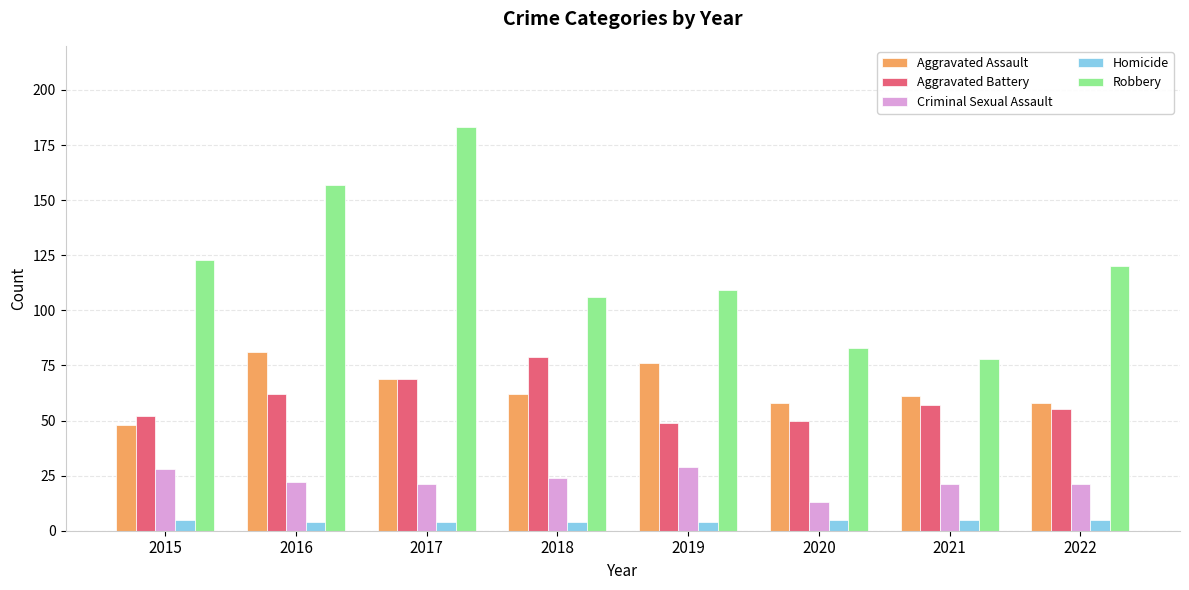

Which label corresponds to the largest value in the chart?

2017